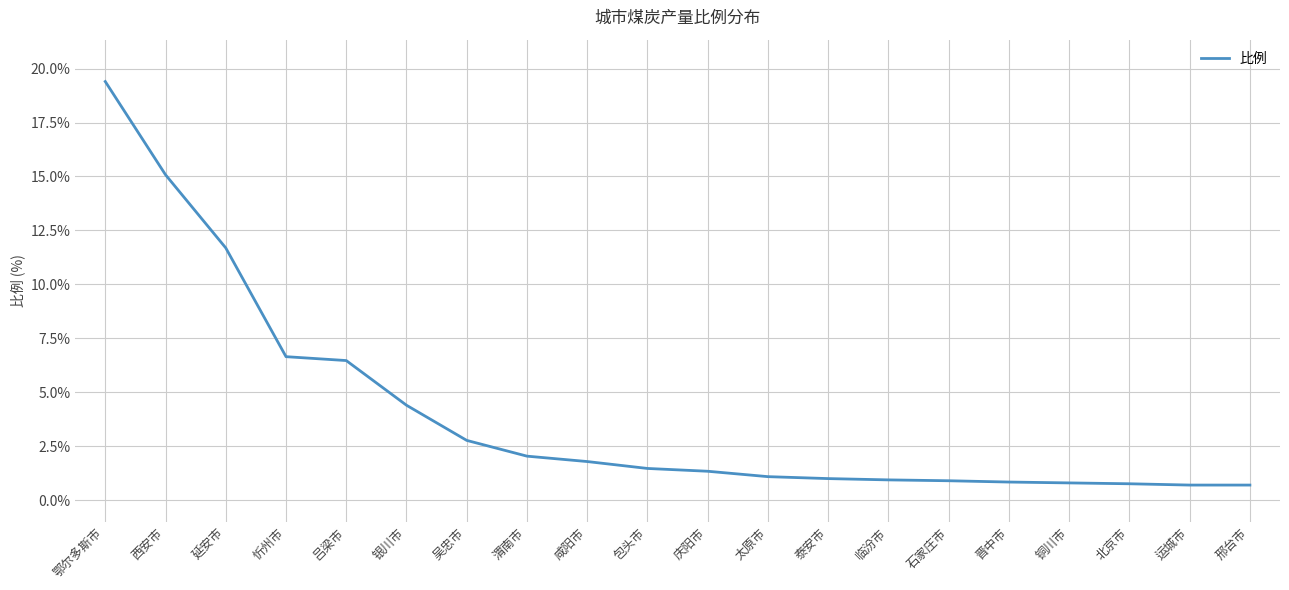

Between 吴忠市 and 吕梁市, which is larger?

吕梁市